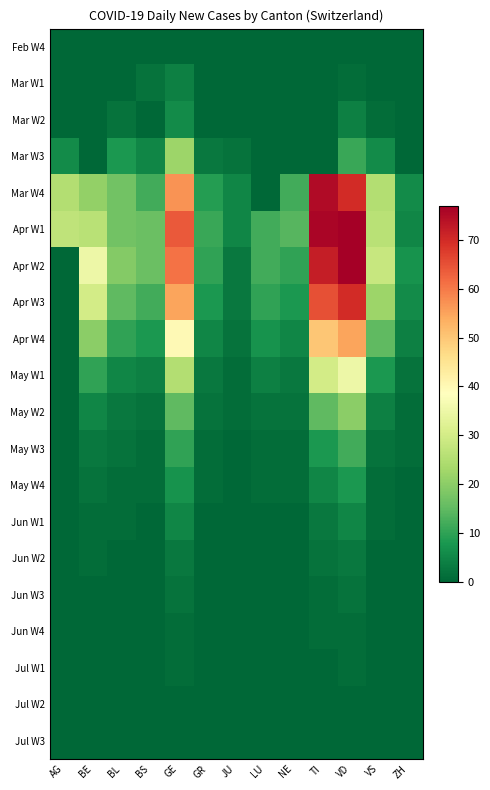

Reading left to right, what are all the values shown in this chart?

Feb W4: AG=0	BE=0	BL=0	BS=0	GE=0	GR=0	JU=0	LU=0	NE=0	TI=0	VD=0	VS=0	ZH=0
Mar W1: AG=0	BE=0	BL=0	BS=2	GE=4	GR=0	JU=0	LU=0	NE=0	TI=0	VD=1	VS=0	ZH=0
Mar W2: AG=0	BE=0	BL=2	BS=0	GE=6	GR=0	JU=0	LU=0	NE=0	TI=0	VD=4	VS=1	ZH=0
Mar W3: AG=6	BE=0	BL=8	BS=5	GE=22	GR=3	JU=2	LU=0	NE=0	TI=0	VD=11	VS=6	ZH=0
Mar W4: AG=25	BE=21	BL=17	BS=12	GE=57	GR=9	JU=5	LU=0	NE=12	TI=75	VD=70	VS=25	ZH=6
Apr W1: AG=27	BE=26	BL=17	BS=16	GE=64	GR=11	JU=5	LU=12	NE=14	TI=76	VD=77	VS=26	ZH=5
Apr W2: AG=0	BE=35	BL=19	BS=16	GE=61	GR=10	JU=3	LU=12	NE=10	TI=72	VD=77	VS=28	ZH=7
Apr W3: AG=0	BE=30	BL=15	BS=12	GE=55	GR=8	JU=3	LU=10	NE=8	TI=65	VD=70	VS=22	ZH=6
Apr W4: AG=0	BE=20	BL=10	BS=8	GE=40	GR=5	JU=2	LU=7	NE=5	TI=50	VD=55	VS=15	ZH=4
May W1: AG=0	BE=10	BL=5	BS=4	GE=25	GR=3	JU=1	LU=4	NE=3	TI=30	VD=35	VS=8	ZH=2
May W2: AG=0	BE=5	BL=3	BS=2	GE=15	GR=2	JU=1	LU=2	NE=2	TI=15	VD=20	VS=4	ZH=1
May W3: AG=0	BE=3	BL=2	BS=1	GE=10	GR=1	JU=0	LU=1	NE=1	TI=8	VD=12	VS=2	ZH=1
May W4: AG=0	BE=2	BL=1	BS=1	GE=7	GR=1	JU=0	LU=1	NE=1	TI=5	VD=8	VS=1	ZH=0
Jun W1: AG=0	BE=1	BL=1	BS=0	GE=5	GR=0	JU=0	LU=0	NE=0	TI=3	VD=5	VS=1	ZH=0
Jun W2: AG=0	BE=1	BL=0	BS=0	GE=3	GR=0	JU=0	LU=0	NE=0	TI=2	VD=3	VS=0	ZH=0
Jun W3: AG=0	BE=0	BL=0	BS=0	GE=2	GR=0	JU=0	LU=0	NE=0	TI=1	VD=2	VS=0	ZH=0
Jun W4: AG=0	BE=0	BL=0	BS=0	GE=1	GR=0	JU=0	LU=0	NE=0	TI=1	VD=1	VS=0	ZH=0
Jul W1: AG=0	BE=0	BL=0	BS=0	GE=1	GR=0	JU=0	LU=0	NE=0	TI=0	VD=1	VS=0	ZH=0
Jul W2: AG=0	BE=0	BL=0	BS=0	GE=0	GR=0	JU=0	LU=0	NE=0	TI=0	VD=0	VS=0	ZH=0
Jul W3: AG=0	BE=0	BL=0	BS=0	GE=0	GR=0	JU=0	LU=0	NE=0	TI=0	VD=0	VS=0	ZH=0